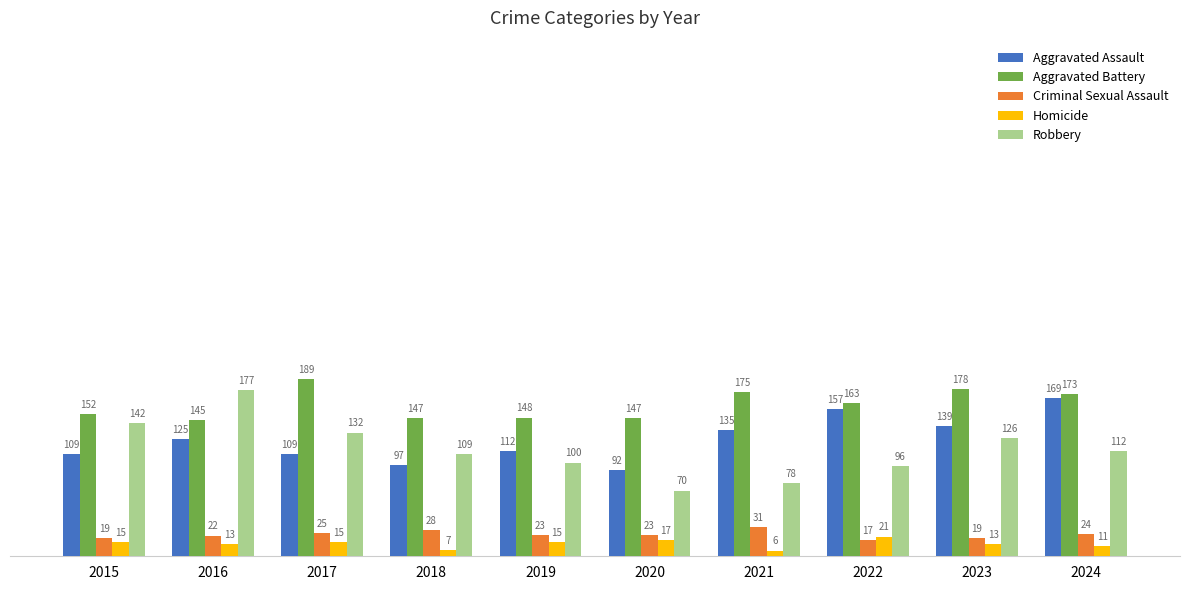

What is the approximate value of Aggravated Battery at 2019?

148